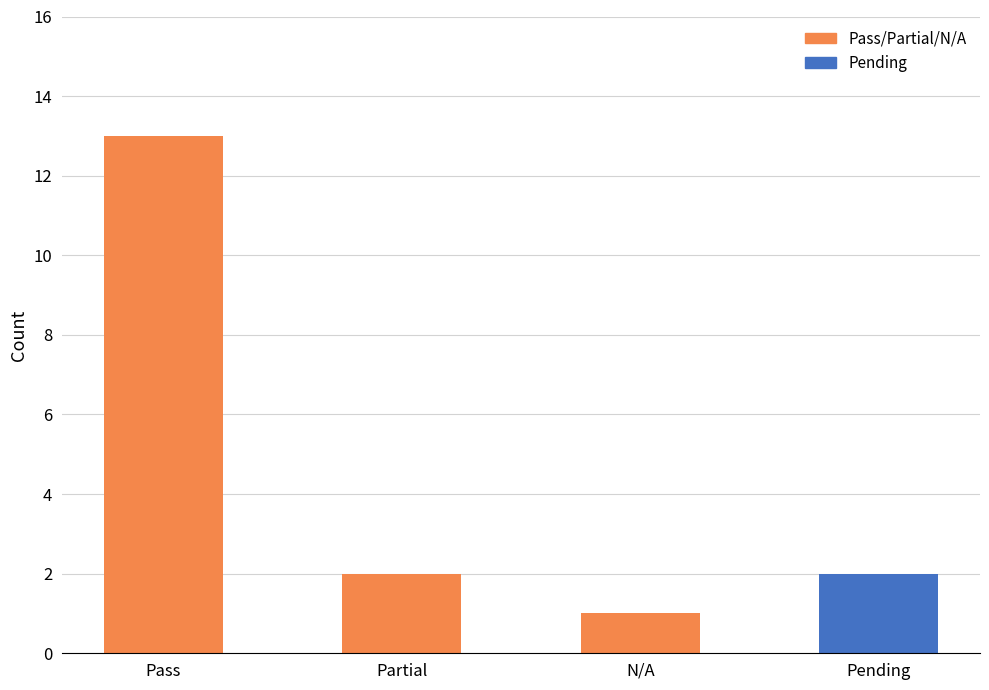

What position from the left is Partial?

2